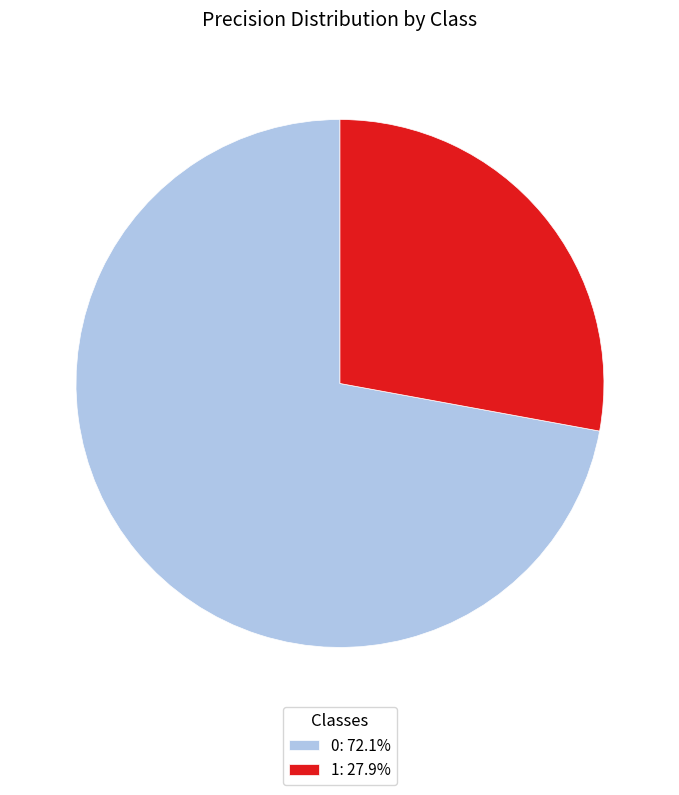

Rank the categories by value from highest to lowest.

0, 1